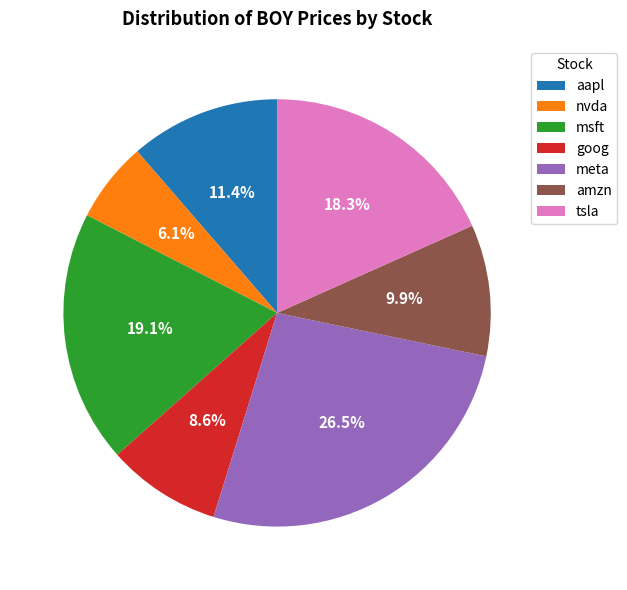

What is the smallest slice in the pie chart?

nvda